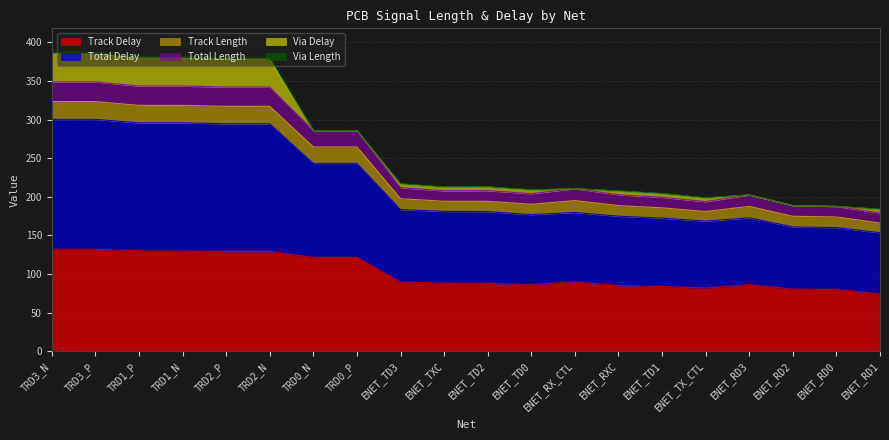

True or false: Total Length and Total Delay intersect in this chart.

False